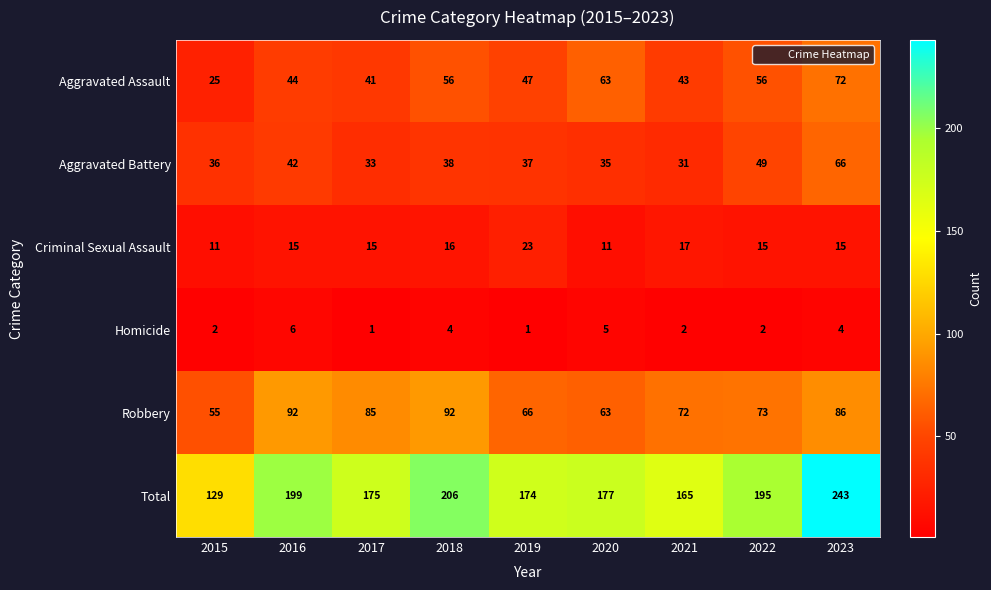

Where does the Aggravated Battery series first go above 37?

2016